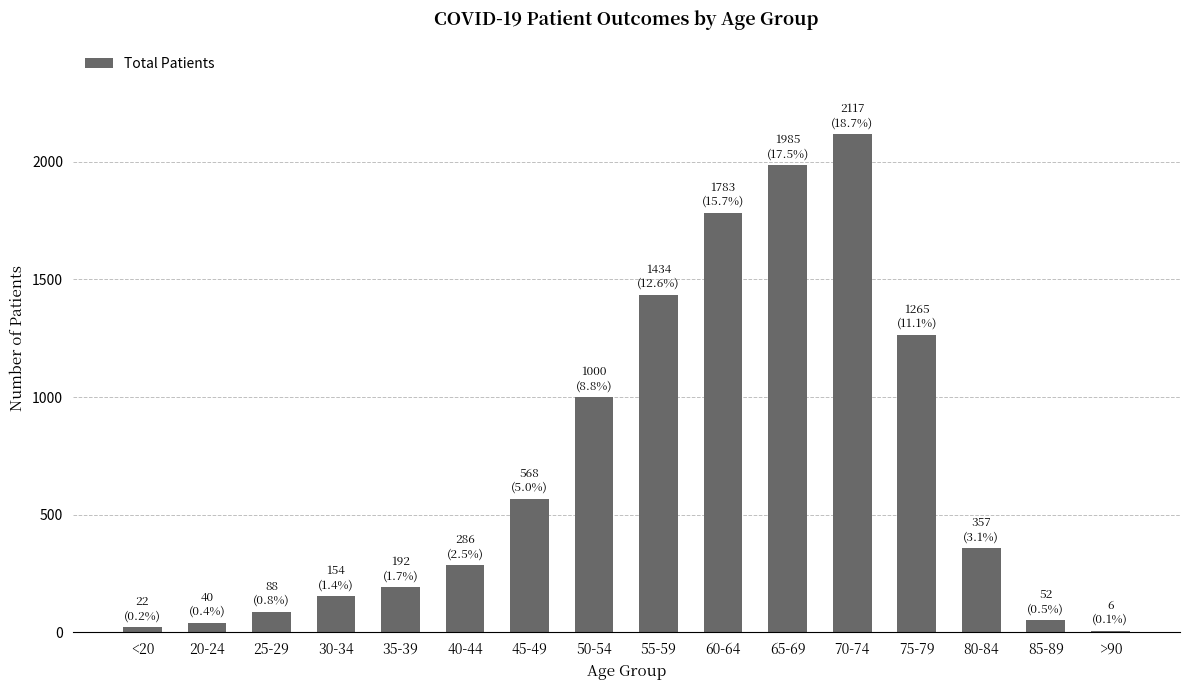

Does the chart contain stacked bars?

No